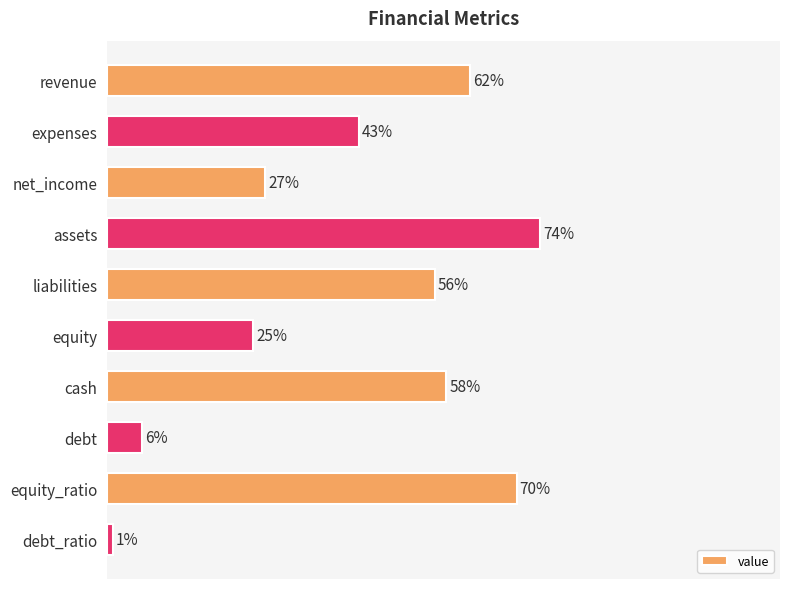

Which category has the highest value across all series?

assets